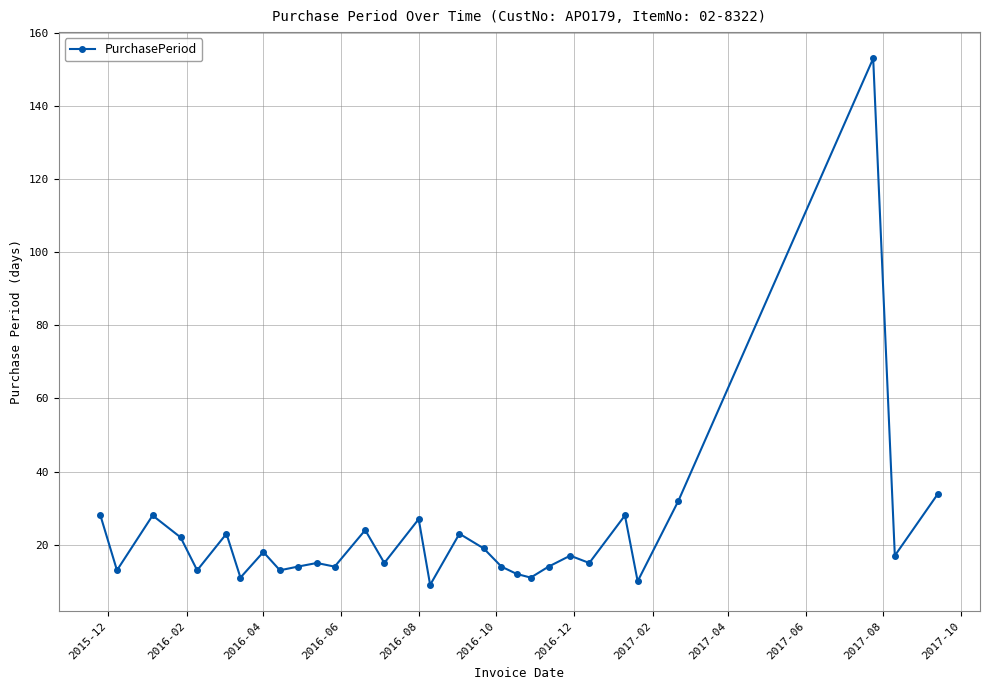

What is the average value?

23